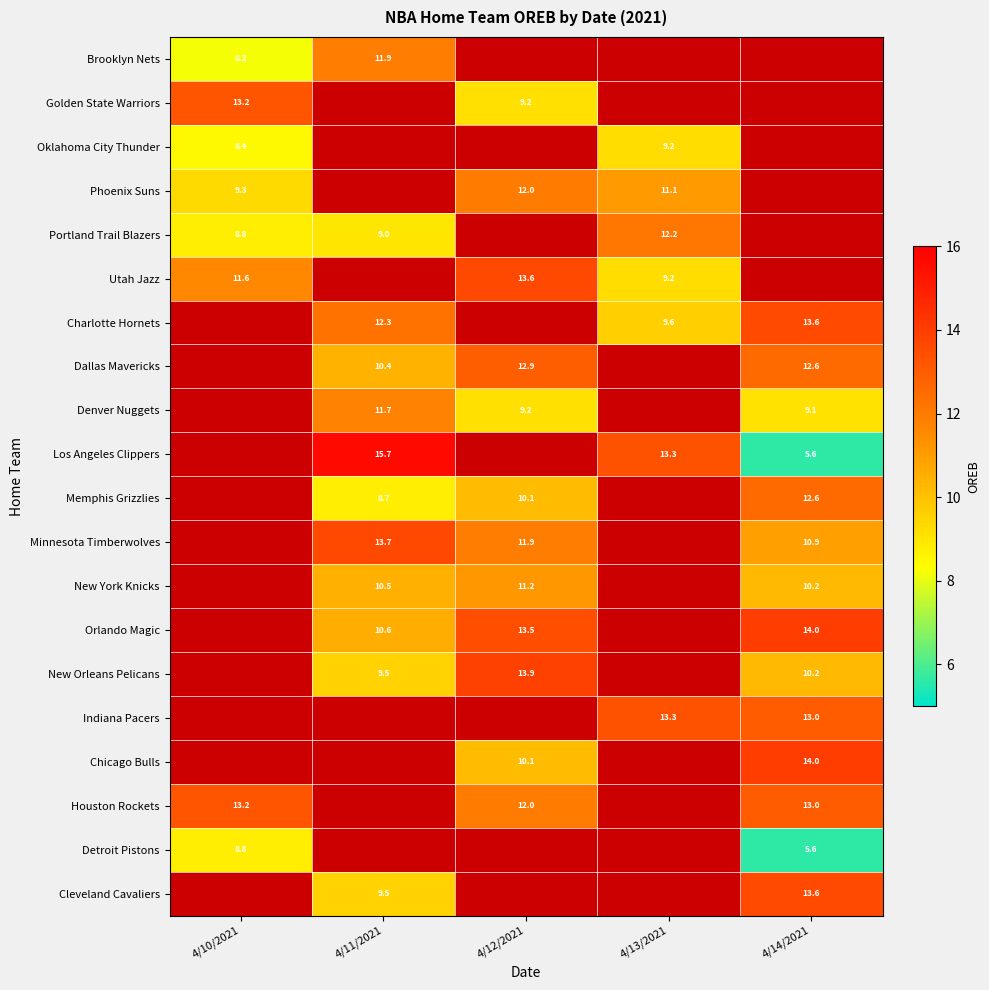

Is the value of Los Angeles Clippers at 4/11/2021 greater than the value of Denver Nuggets at 4/14/2021?

Yes